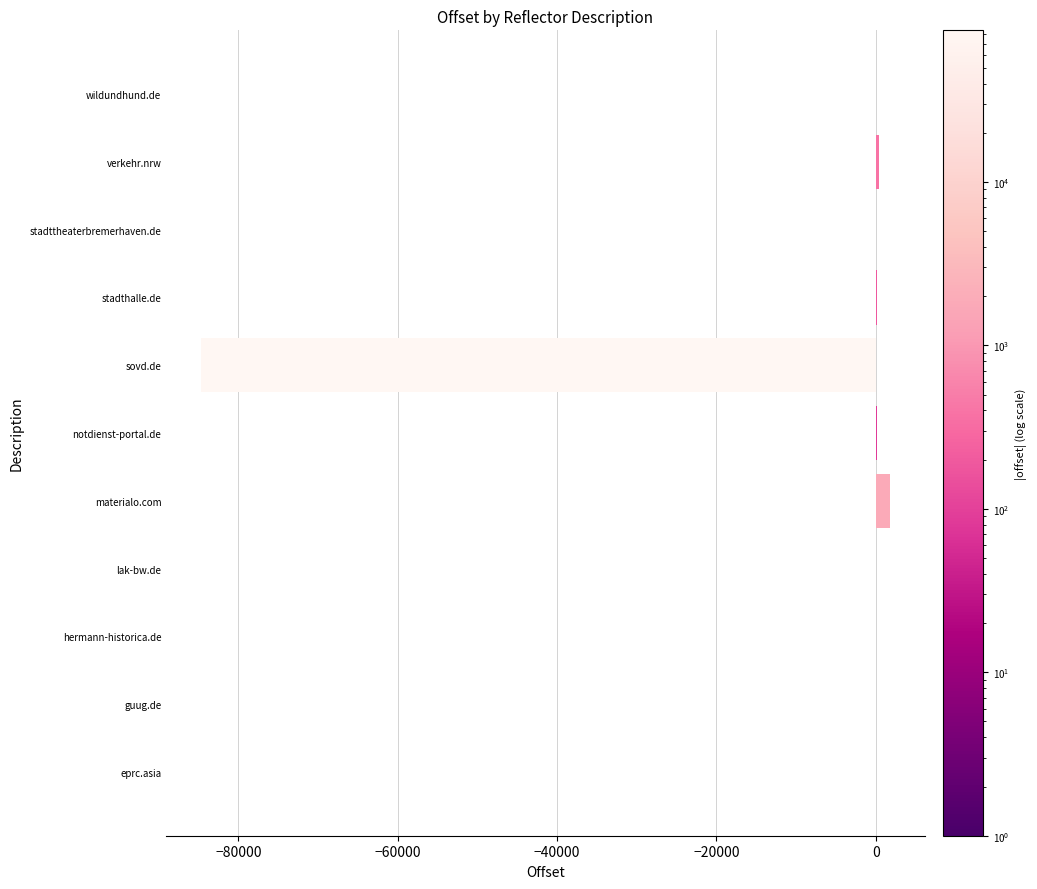

What is the sum of all values?

-82213